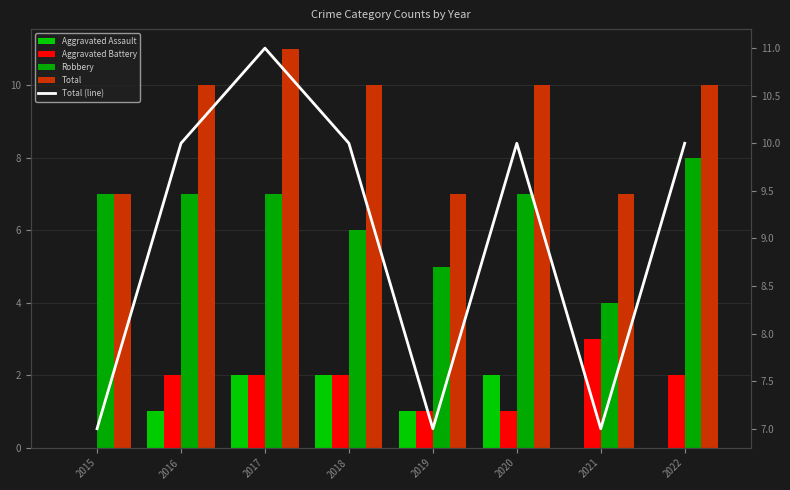

How many values in the Total (line) series exceed 10?

1